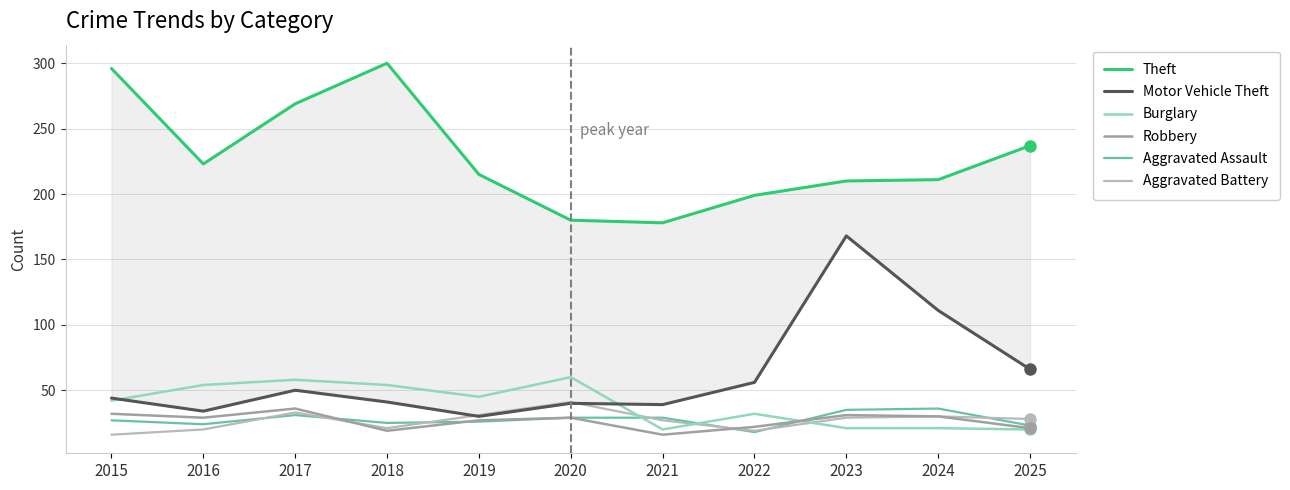

What is the value of the Aggravated Assault point at the 4th from the left?

25